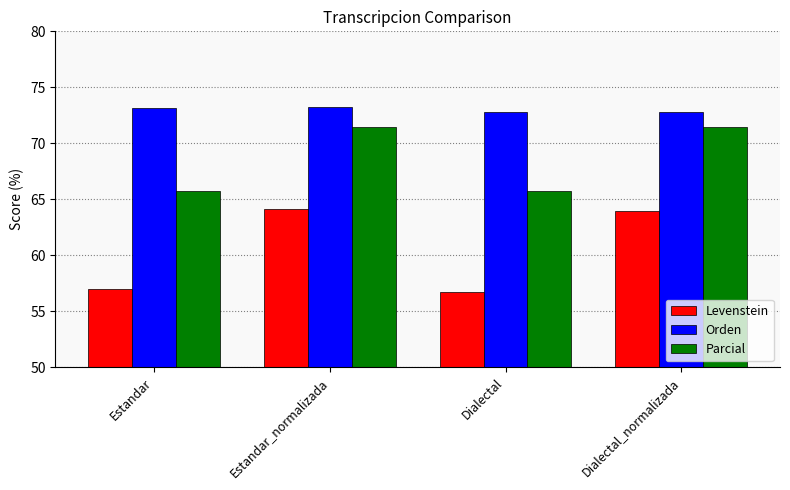

Reading left to right, extract all data points from this chart.

Levenstein: 57.0	64.2	56.8	64.0
Orden: 73.2	73.2	72.8	72.8
Parcial: 65.7	71.5	65.7	71.5